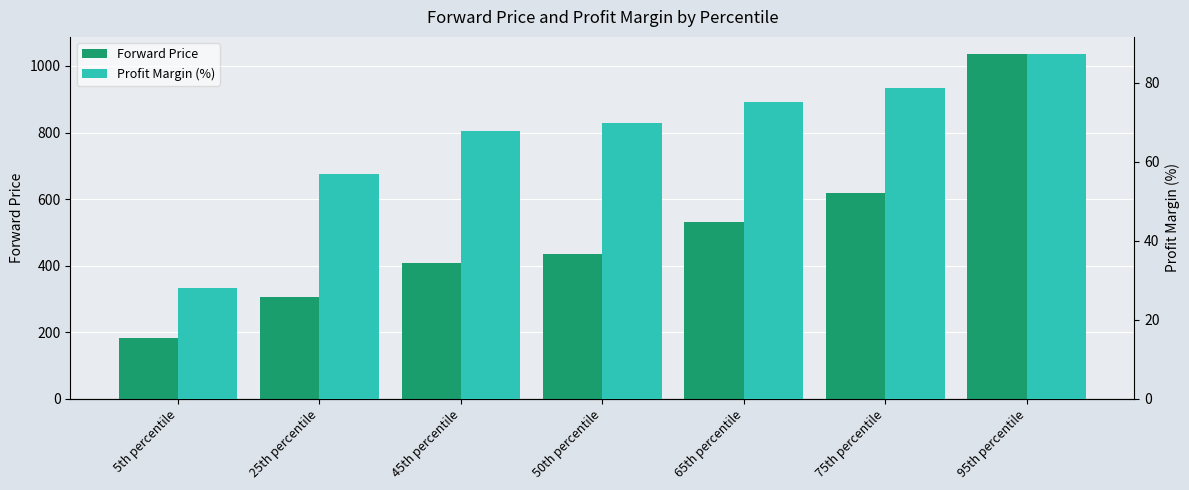

Reading left to right, list all the values displayed in this chart.

Forward Price: 182.5	304.9	407.4	434.9	531.6	619.0	1035.4
Profit Margin (%): 28.0	56.9	67.8	69.8	75.3	78.8	87.3